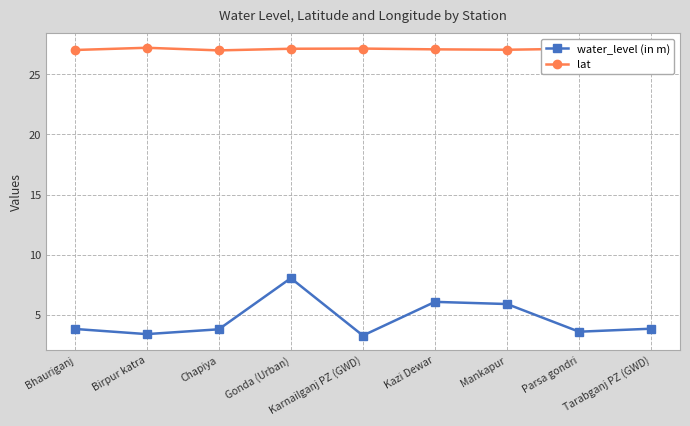

At how many categories does at least one series exceed 15?

9